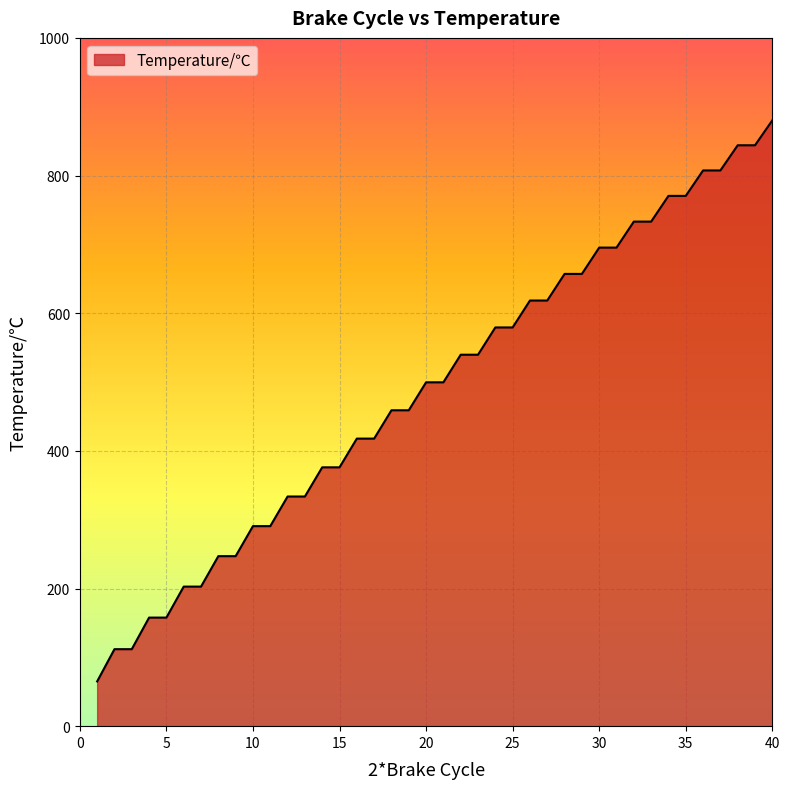

What is the difference between the maximum and minimum values?

815.2